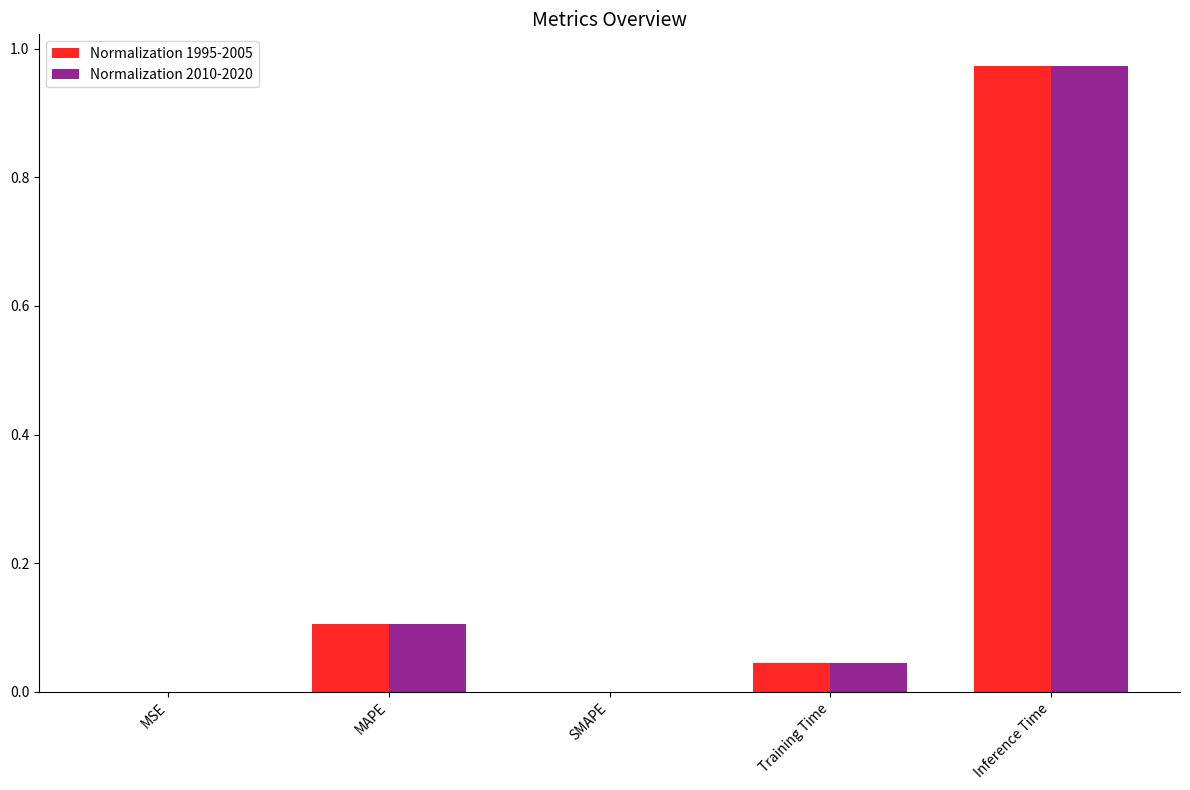

At which category is the sum across all series the highest?

Inference Time